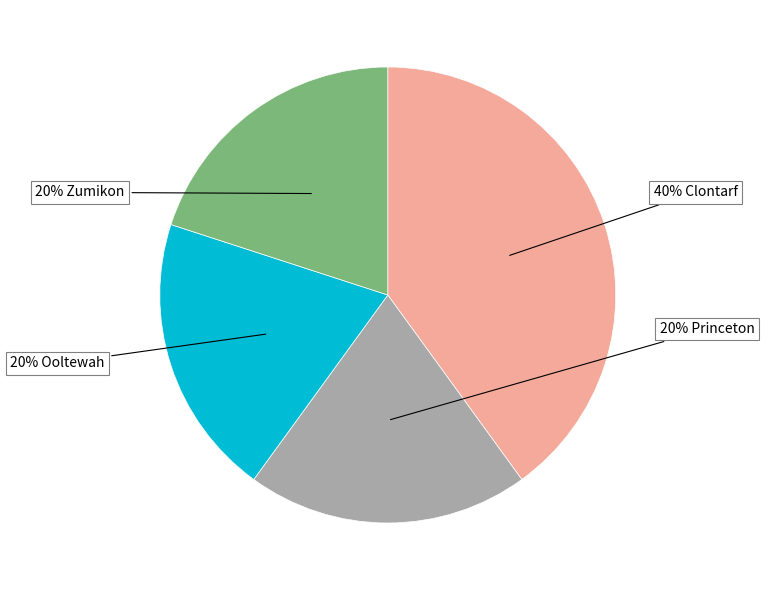

Does any single category account for the majority?

No